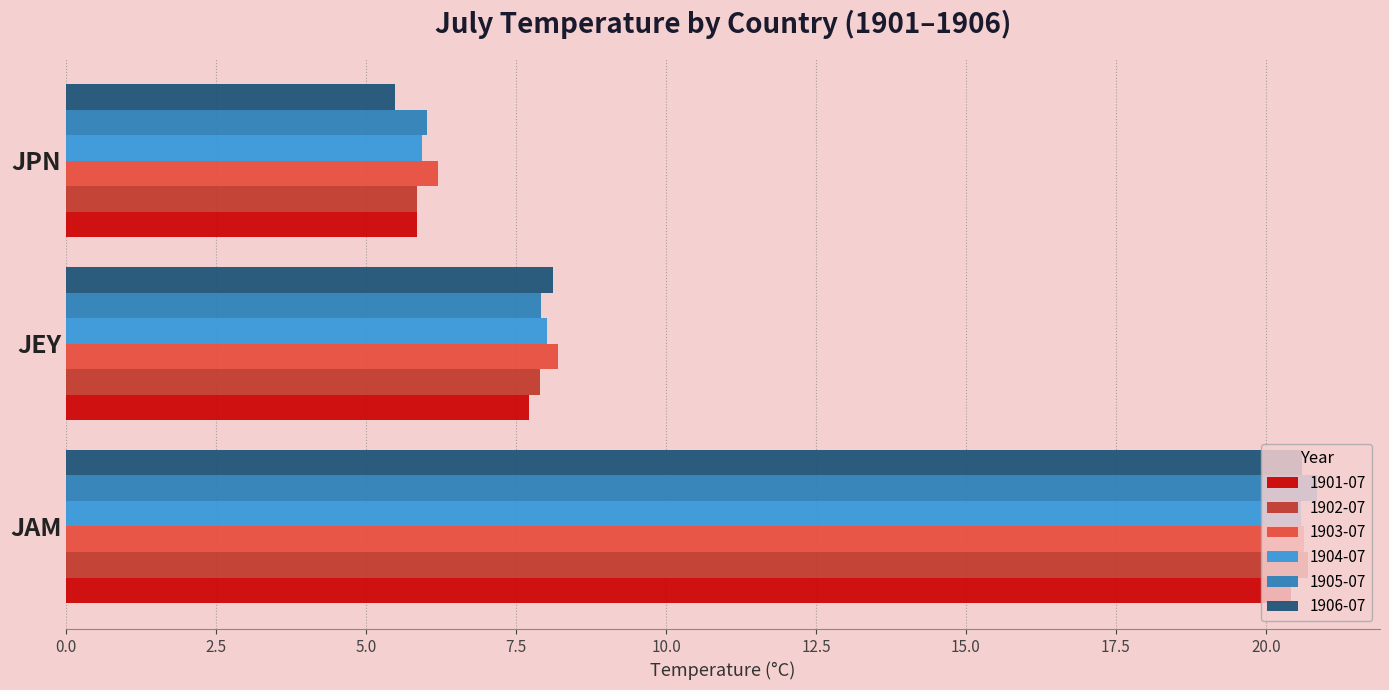

Which series has the largest range (max minus min)?

1906-07